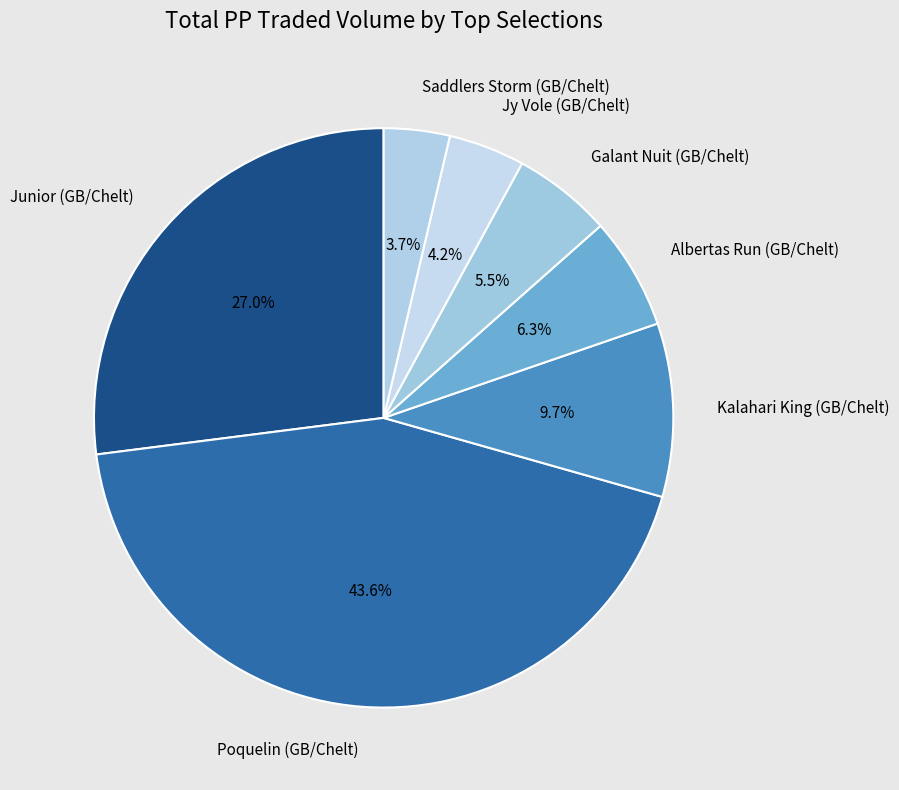

What percentage is the Kalahari King (GB/Chelt) slice, to the nearest percent?

10%